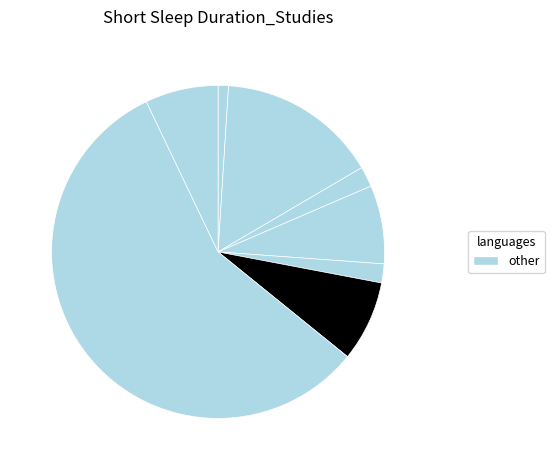

How many slices are in this pie chart?

8